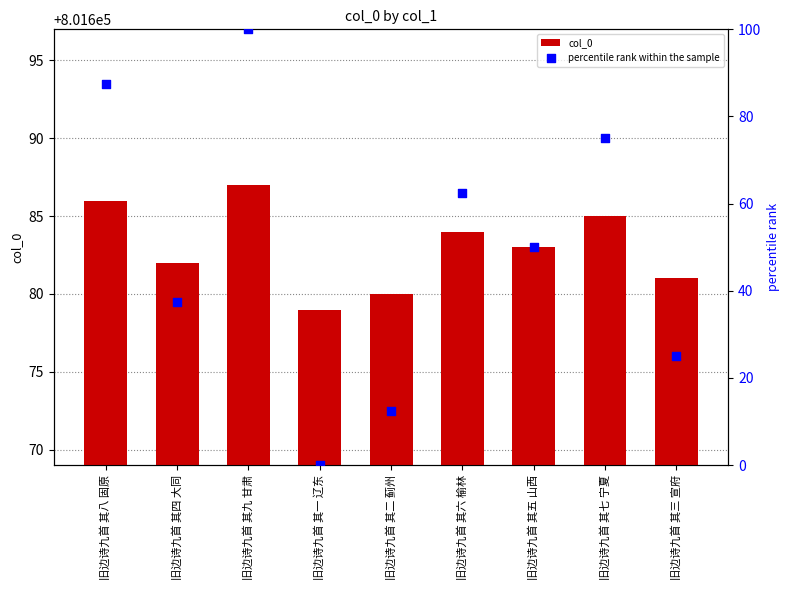

What is the total value across all series at 旧边诗九首 其四 大同?

801719.5